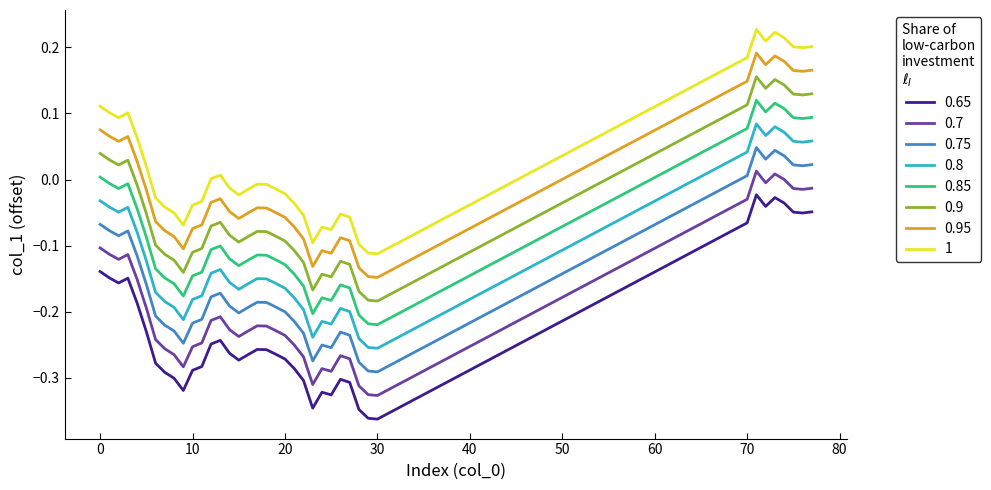

True or false: 0.7 and 0.95 cross at least once.

False